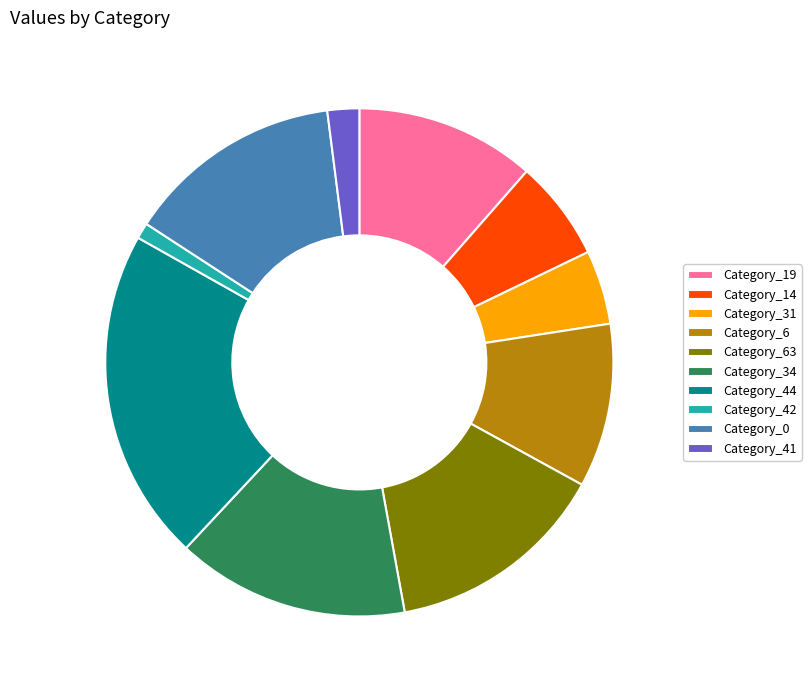

The Category_0 slice represents 14% of the pie. True or false?

True